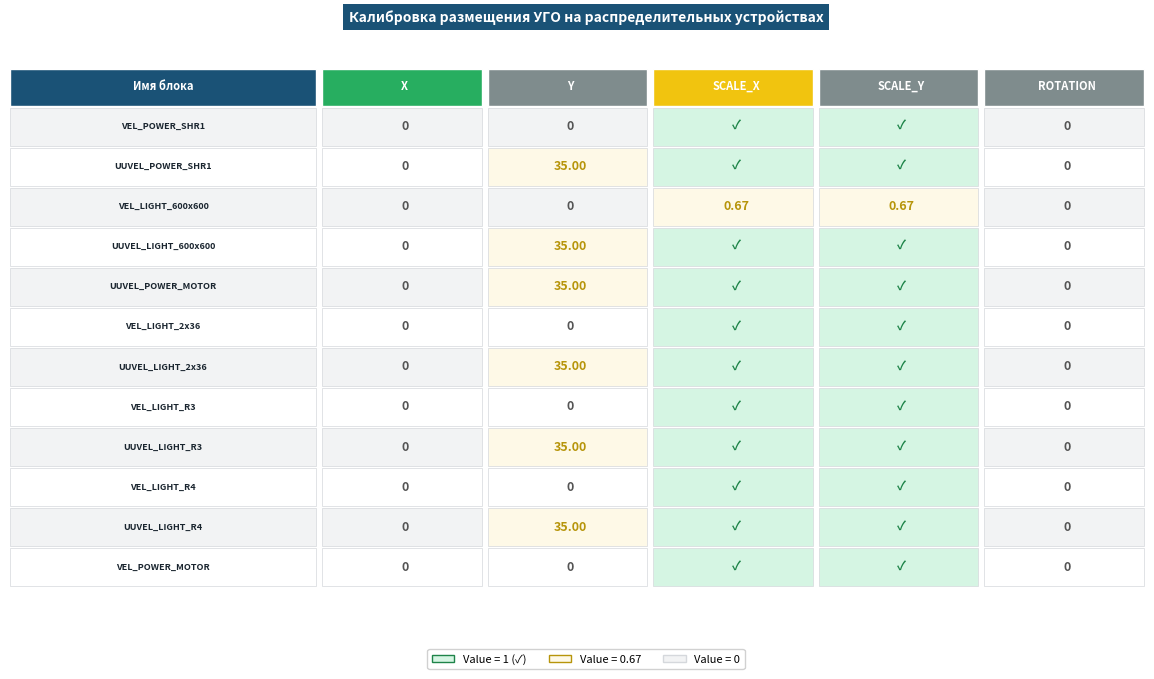

Reading right to left, transcribe all the data shown in this chart.

VEL_POWER_SHR1: ROTATION=0.0	SCALE_Y=1.0	SCALE_X=1.0	Y=0.0	X=0.0
UUVEL_POWER_SHR1: ROTATION=0.0	SCALE_Y=1.0	SCALE_X=1.0	Y=35.0	X=0.0
VEL_LIGHT_600x600: ROTATION=0.0	SCALE_Y=0.7	SCALE_X=0.7	Y=0.0	X=0.0
UUVEL_LIGHT_600x600: ROTATION=0.0	SCALE_Y=1.0	SCALE_X=1.0	Y=35.0	X=0.0
UUVEL_POWER_MOTOR: ROTATION=0.0	SCALE_Y=1.0	SCALE_X=1.0	Y=35.0	X=0.0
VEL_LIGHT_2x36: ROTATION=0.0	SCALE_Y=1.0	SCALE_X=1.0	Y=0.0	X=0.0
UUVEL_LIGHT_2x36: ROTATION=0.0	SCALE_Y=1.0	SCALE_X=1.0	Y=35.0	X=0.0
VEL_LIGHT_R3: ROTATION=0.0	SCALE_Y=1.0	SCALE_X=1.0	Y=0.0	X=0.0
UUVEL_LIGHT_R3: ROTATION=0.0	SCALE_Y=1.0	SCALE_X=1.0	Y=35.0	X=0.0
VEL_LIGHT_R4: ROTATION=0.0	SCALE_Y=1.0	SCALE_X=1.0	Y=0.0	X=0.0
UUVEL_LIGHT_R4: ROTATION=0.0	SCALE_Y=1.0	SCALE_X=1.0	Y=35.0	X=0.0
VEL_POWER_MOTOR: ROTATION=0.0	SCALE_Y=1.0	SCALE_X=1.0	Y=0.0	X=0.0